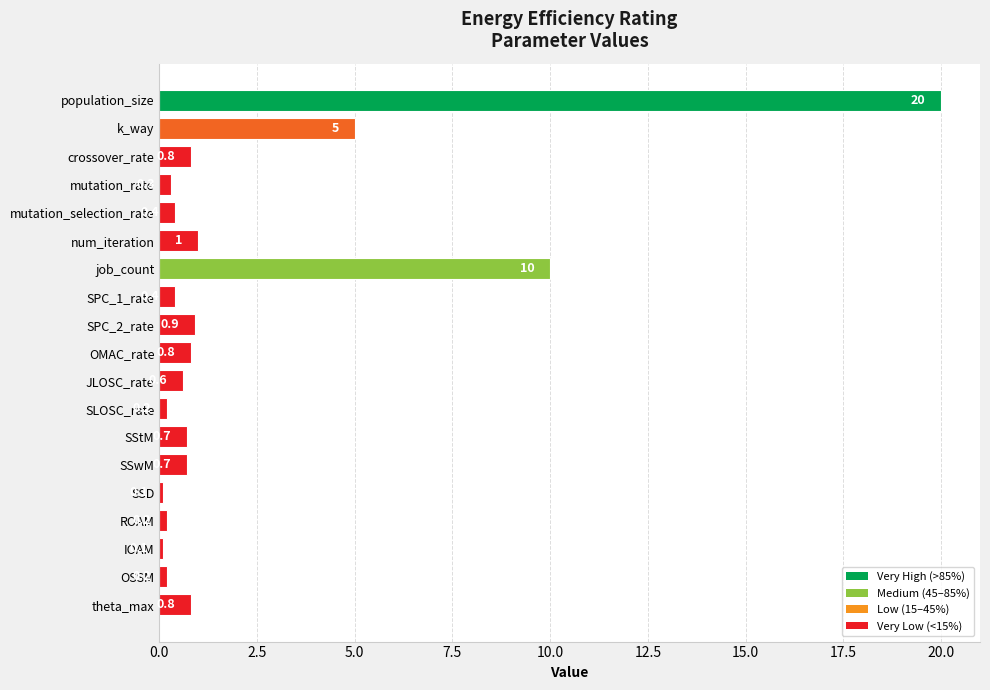

How many bars are there in total?

19